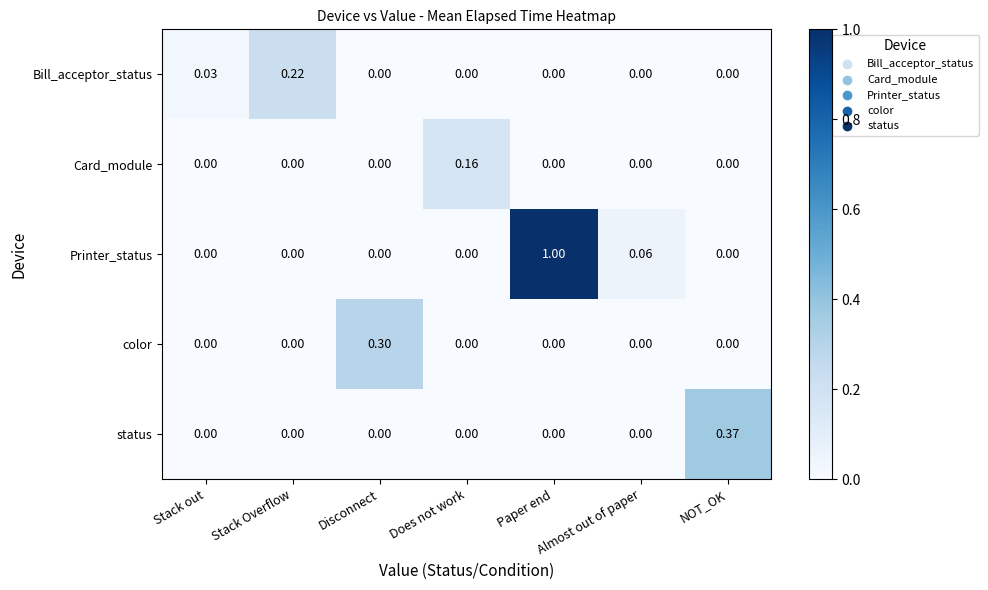

Count the number of data series in this chart.

5